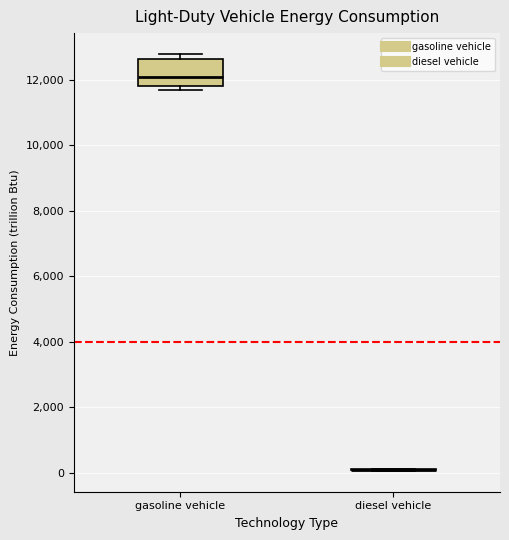

Which box is the tallest, from its lower edge to its upper edge?

gasoline vehicle